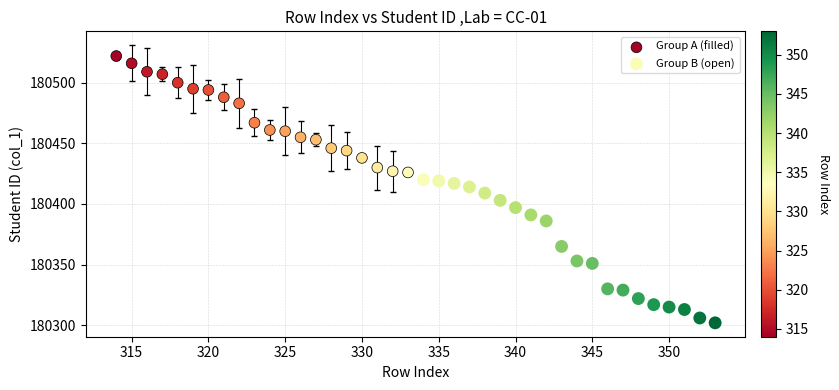

Which series contains the highest Y value?

Group A (filled)